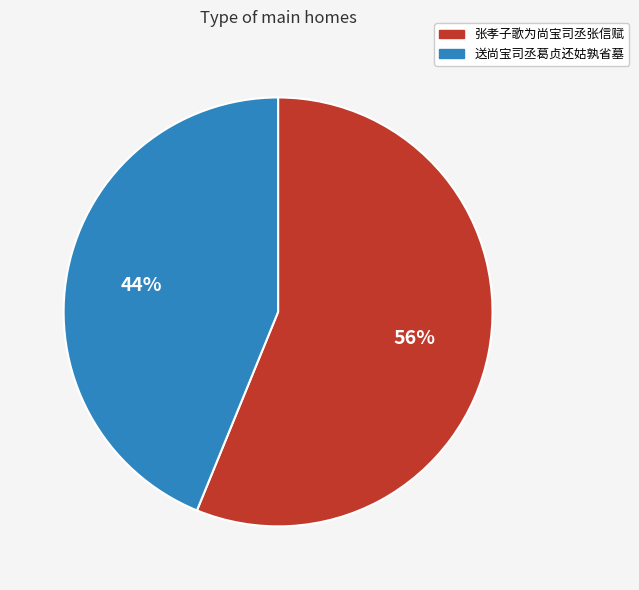

Between 送尚宝司丞葛贞还姑孰省墓 and 张孝子歌为尚宝司丞张信赋, which is larger?

张孝子歌为尚宝司丞张信赋